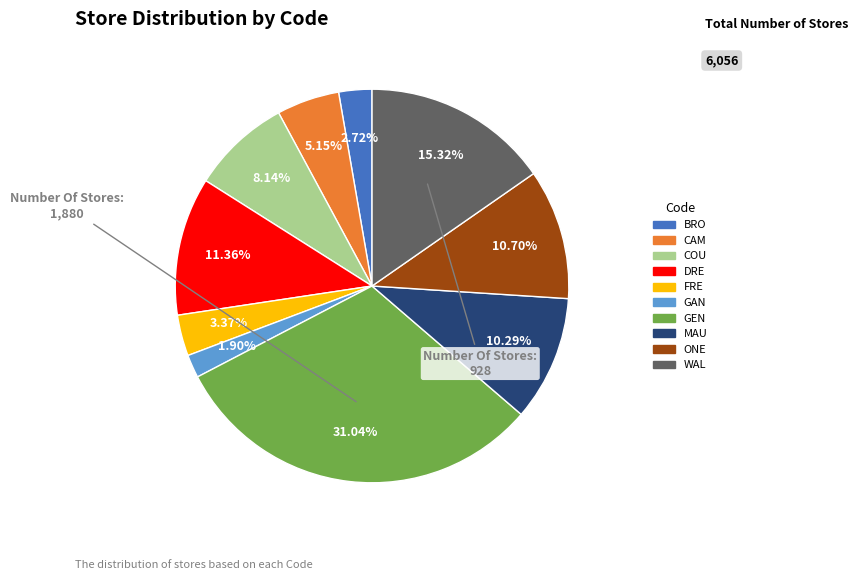

To the nearest percent, what portion does DRE represent?

11%